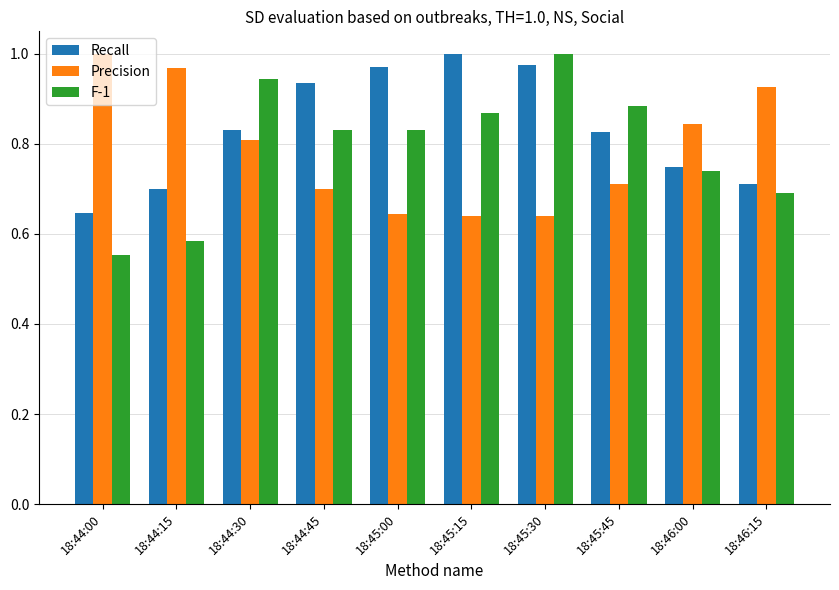

Which series has the widest spread of values?

F-1